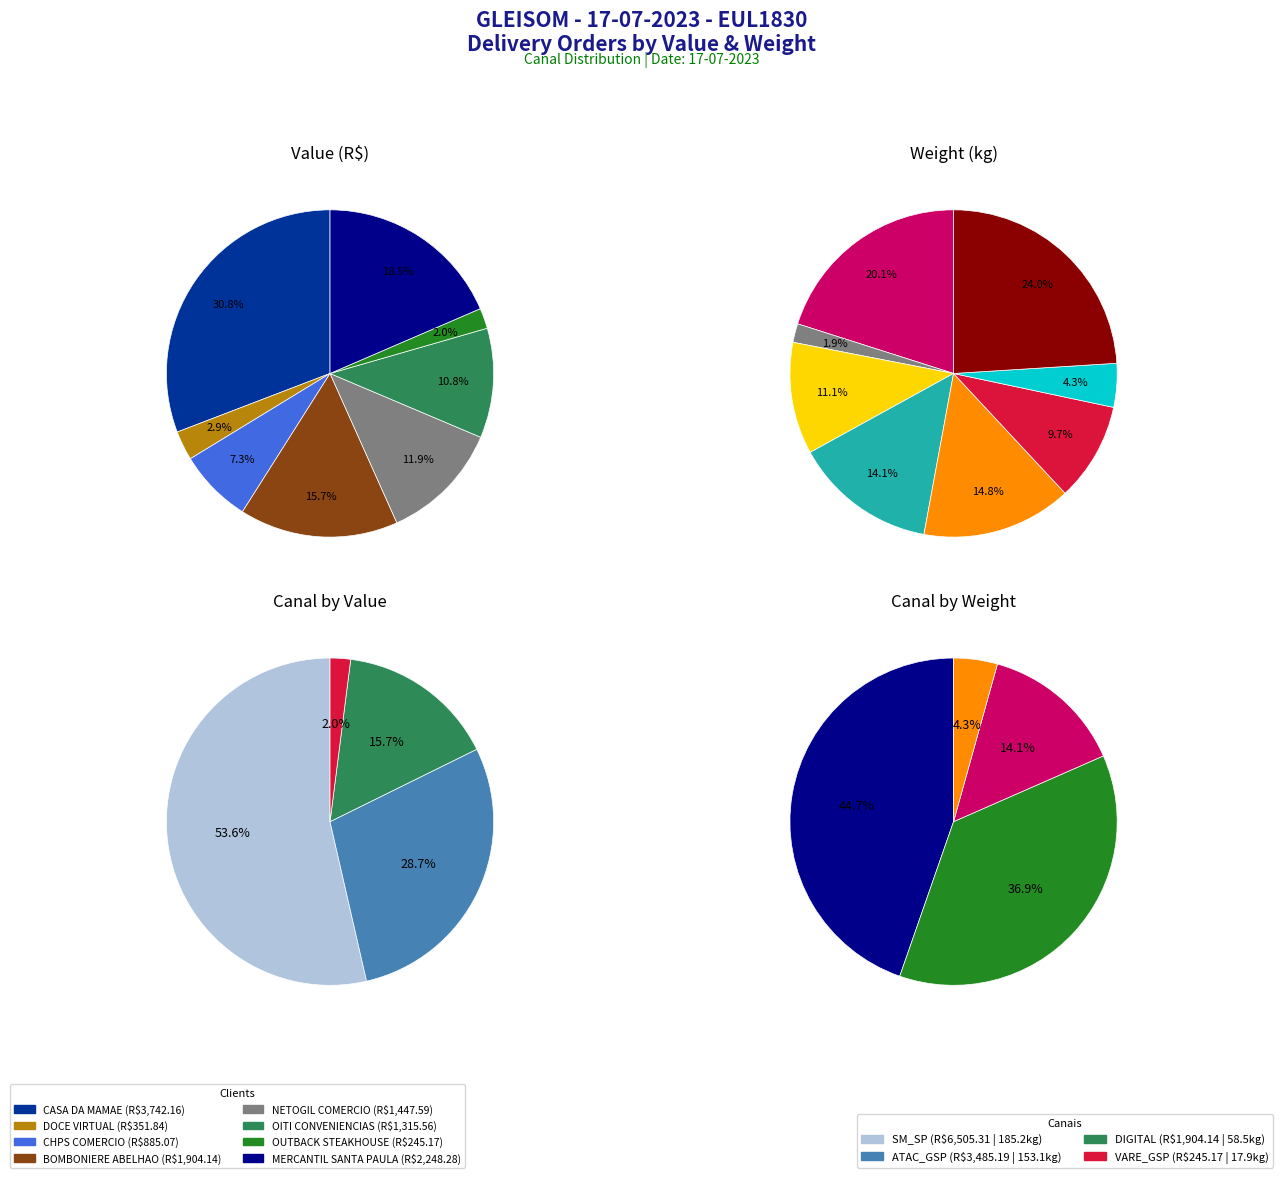

What is the change in value from CASA DA MAMAE to DOCE VIRTUAL?

-3390.3